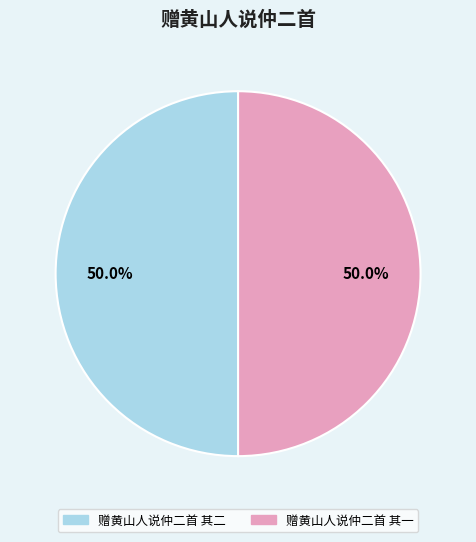

How many slices are in this pie chart?

2